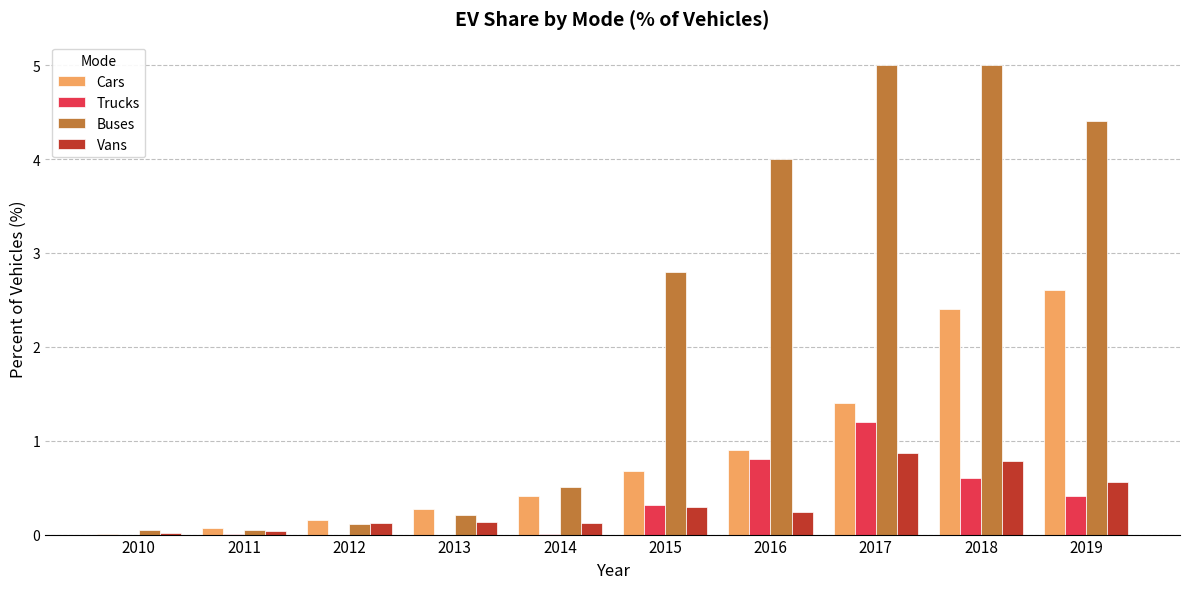

What are all the series names shown in the legend?

Cars, Trucks, Buses, Vans